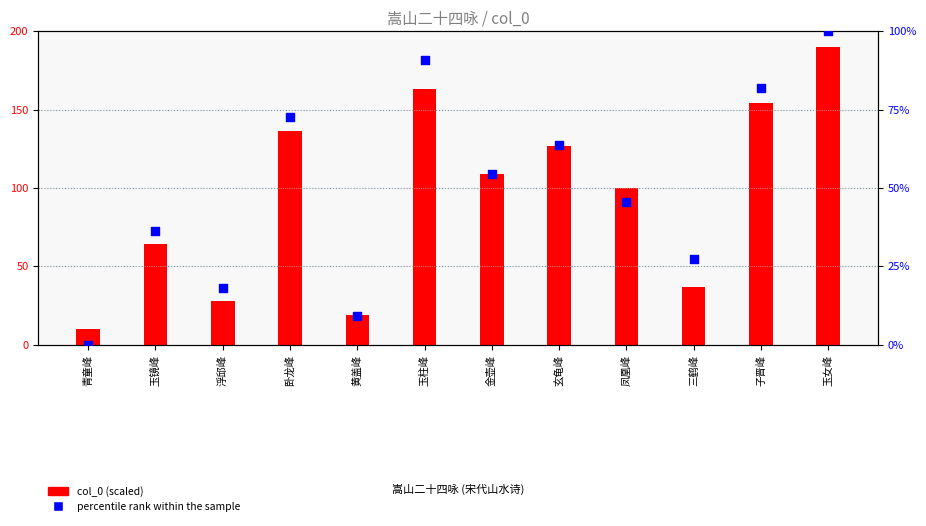

What are all the series names shown in the legend?

col_0 (scaled), percentile rank within the sample